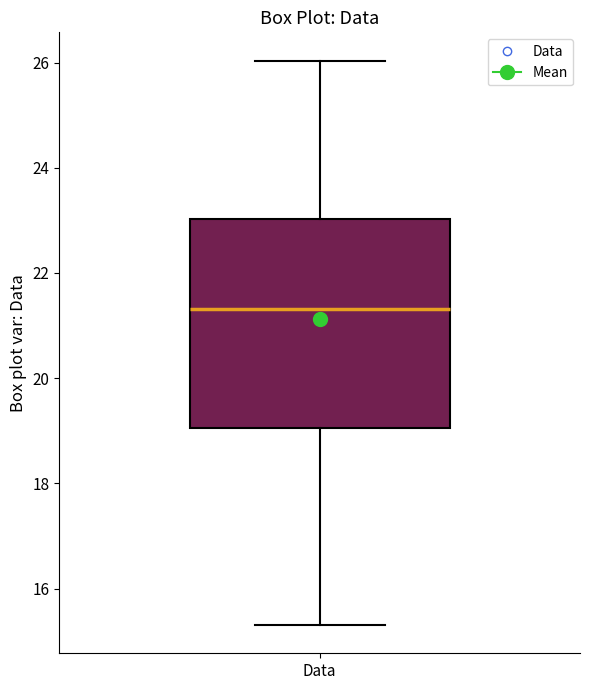

Where does the upper whisker of the box for Data end on the y-axis? The values are not printed on the chart, so give them approximately, as read against the axis.

26.0